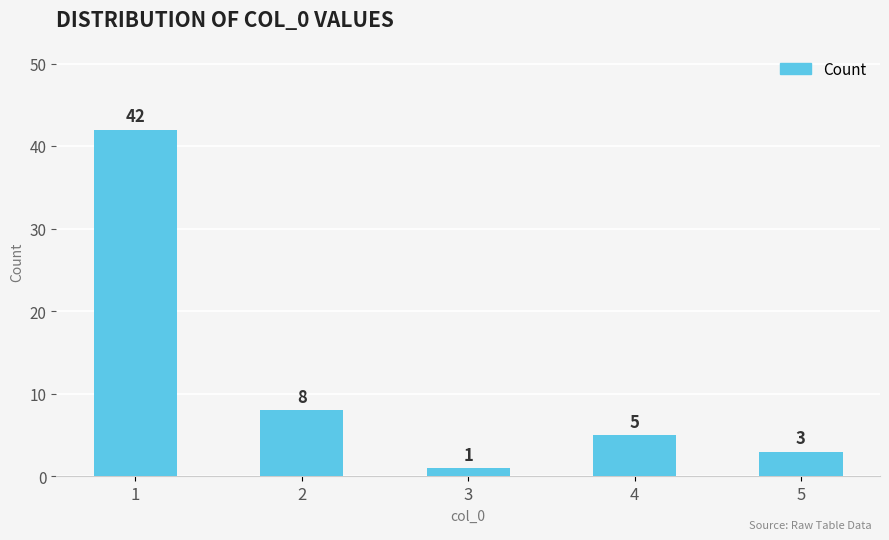

What value does the data have at 5, to the nearest 5?

5